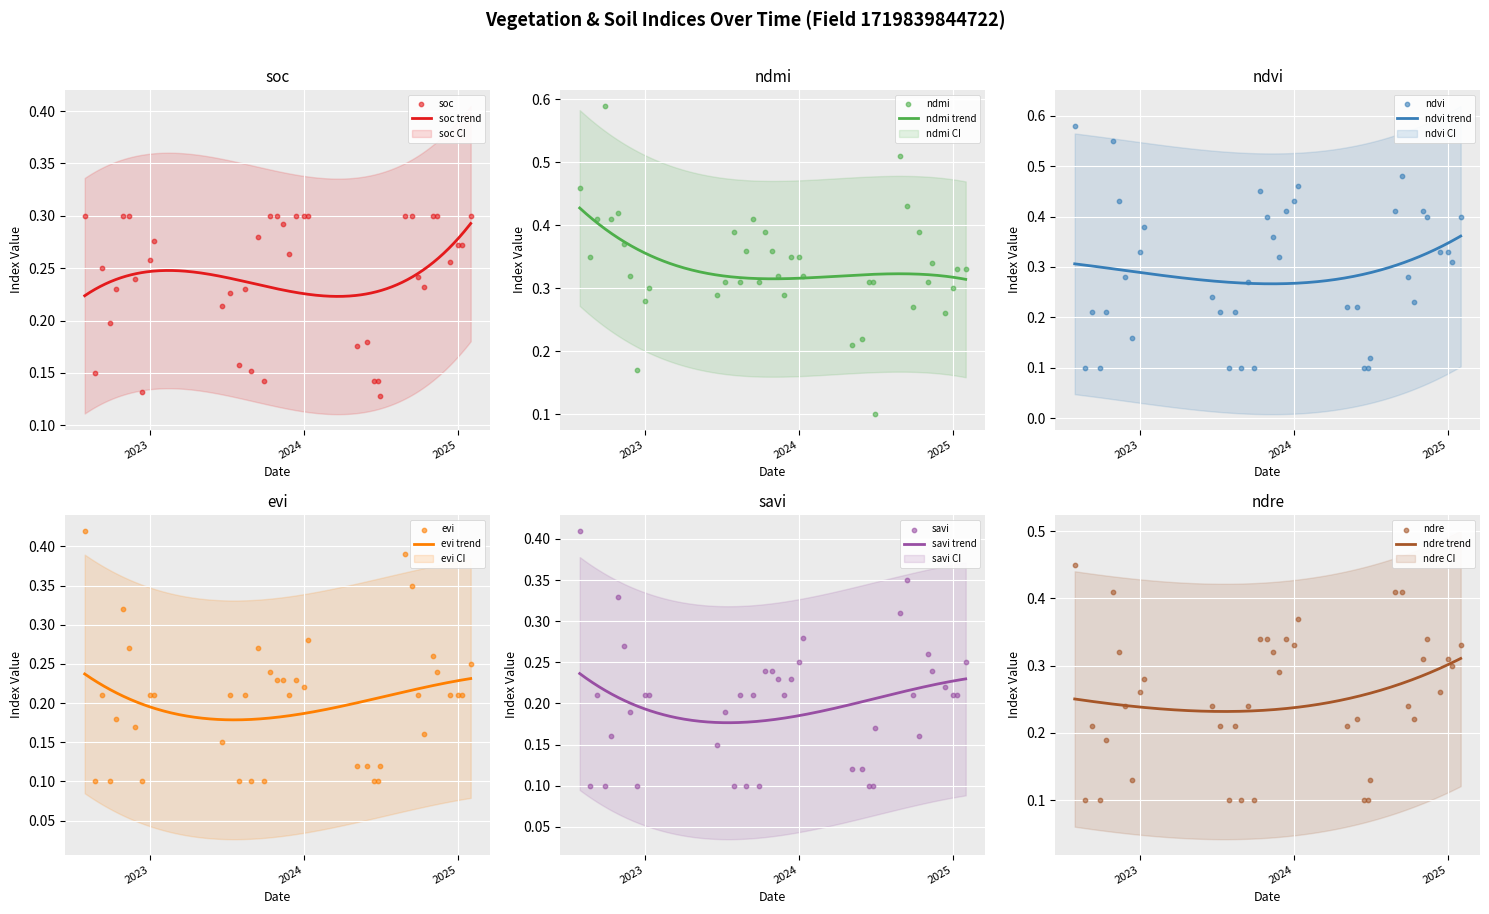

Is the value of soc at 20-06-2023 greater than the value of ndmi at 13-10-2023?

No